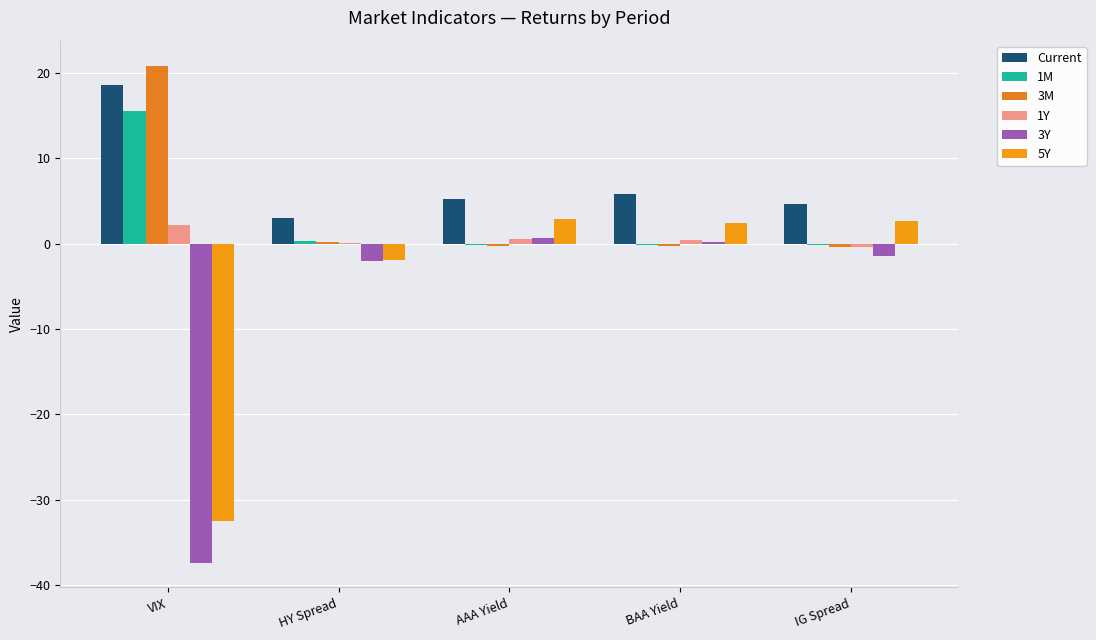

Count the number of data series in this chart.

6